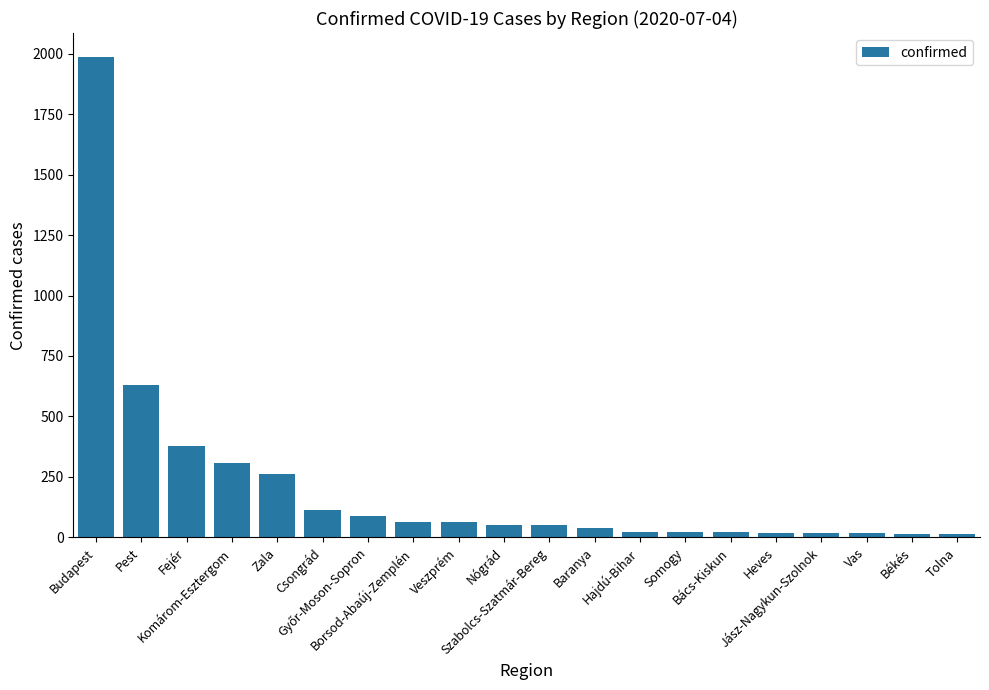

What is the difference between the maximum and minimum values?

1973